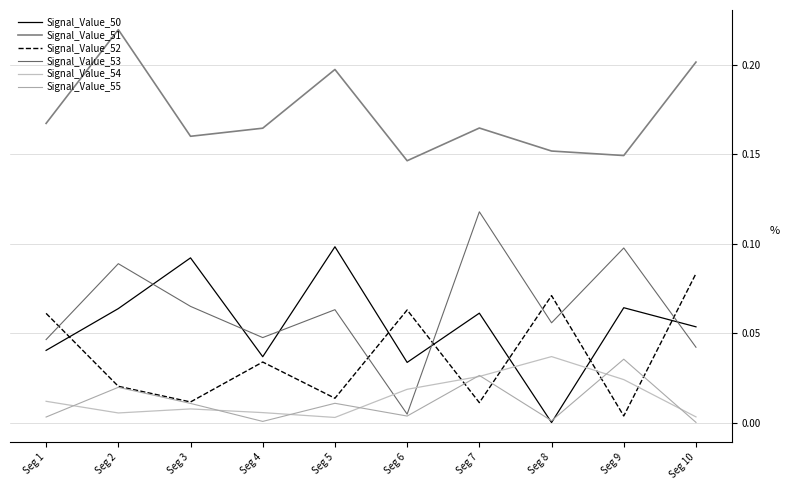

Which series has the widest spread of values?

Signal_Value_53